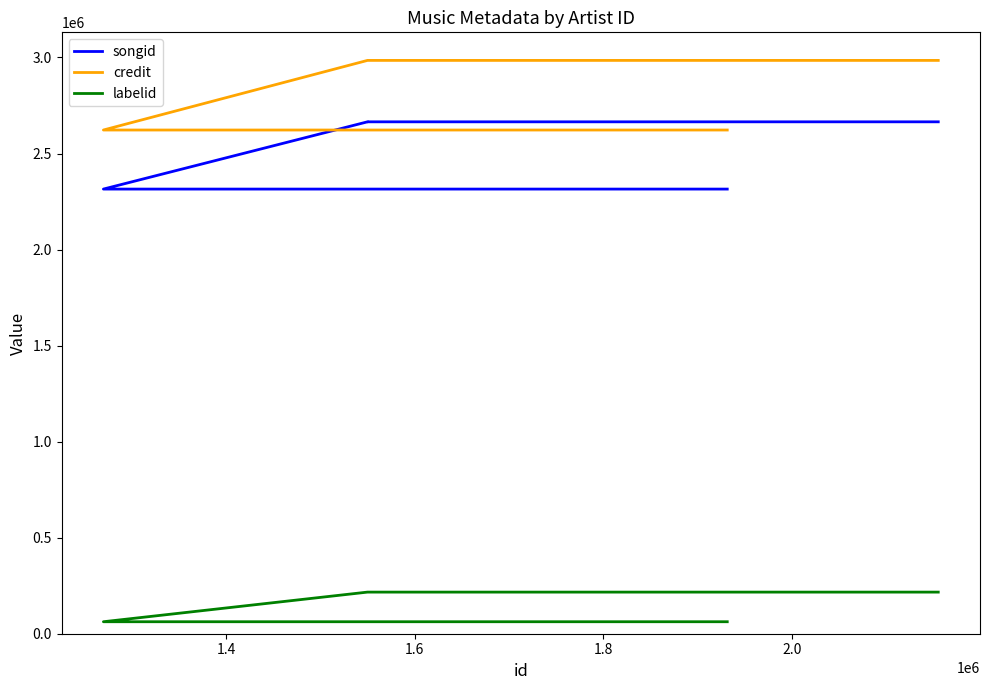

The value of songid at 1.4 is 2314846. True or false?

True